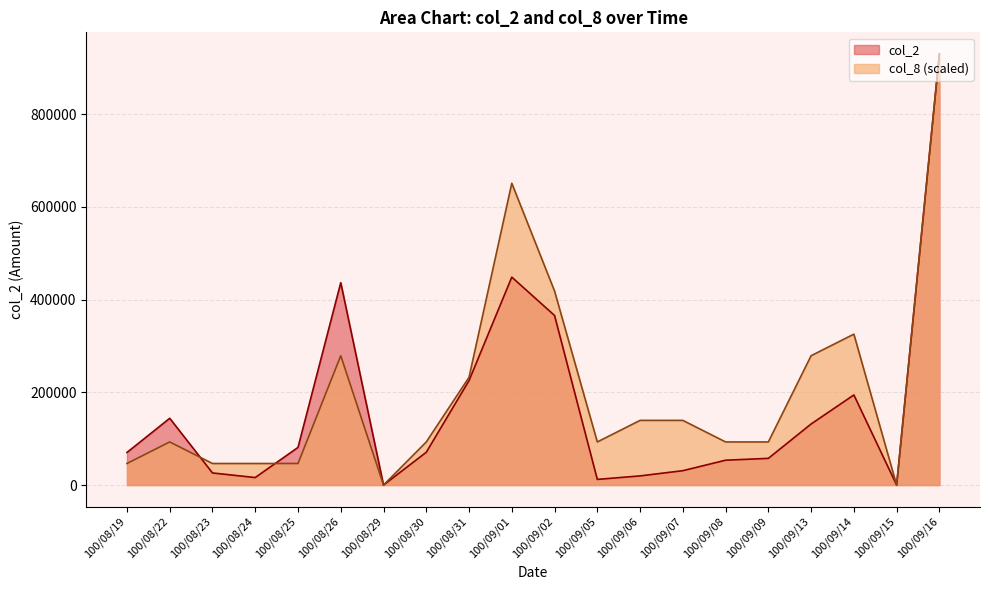

How many values in the col_2 series are below 70750?

10